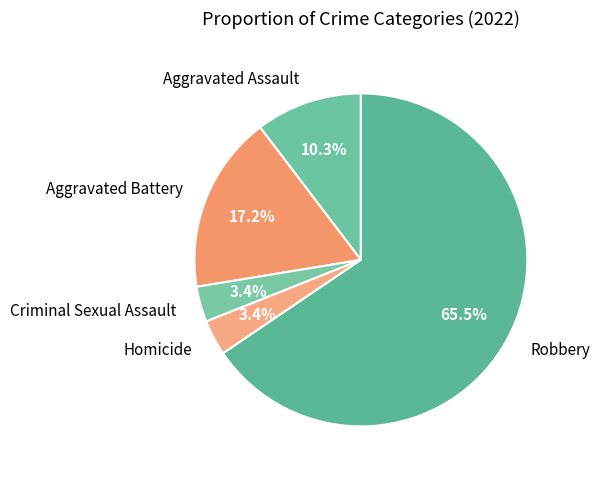

What percentage is NOT represented by Homicide?

96.6%